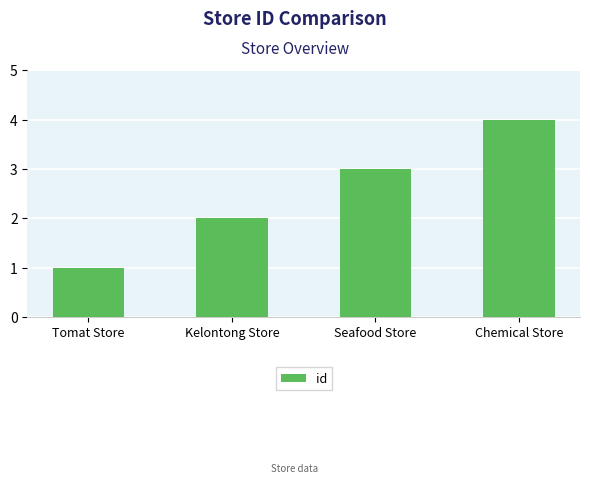

How many distinct data groups are displayed?

1